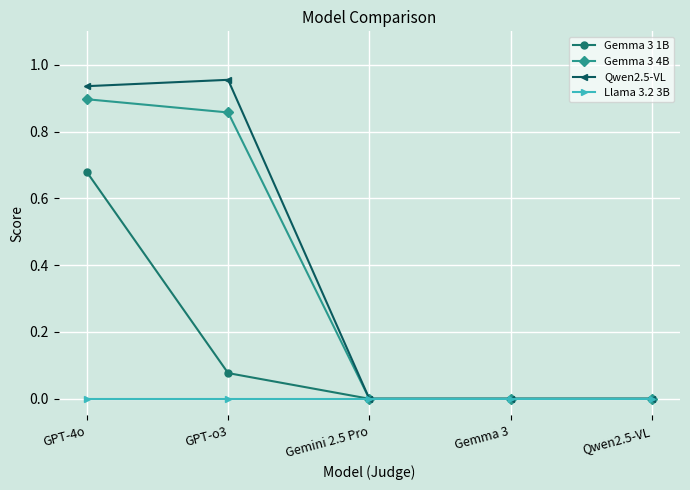

Which series changed the most between GPT-o3 and Qwen2.5-VL?

Qwen2.5-VL